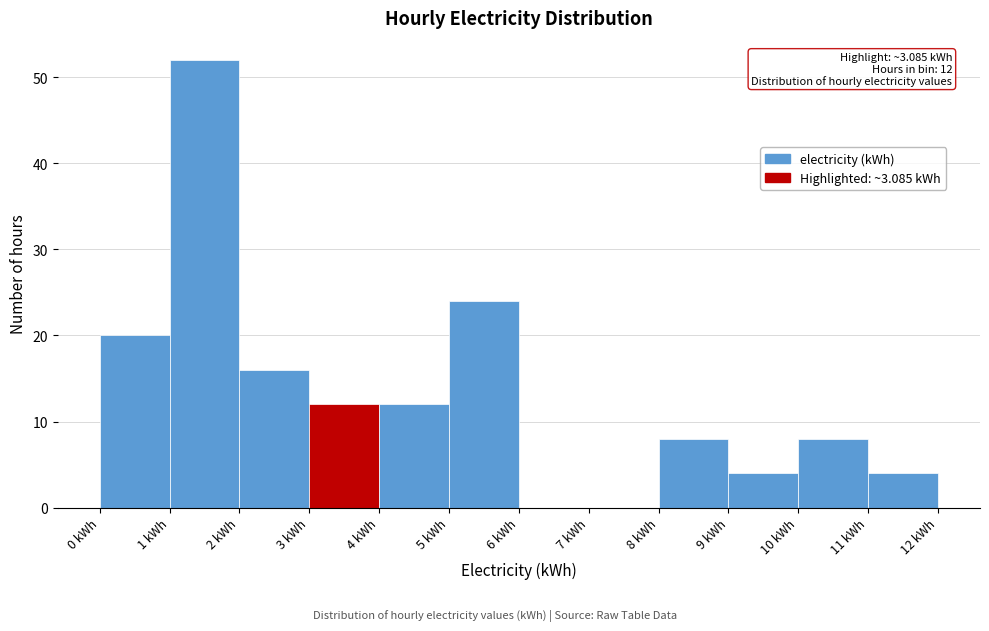

Over which range of the x-axis is the bar tallest?

1 to 2